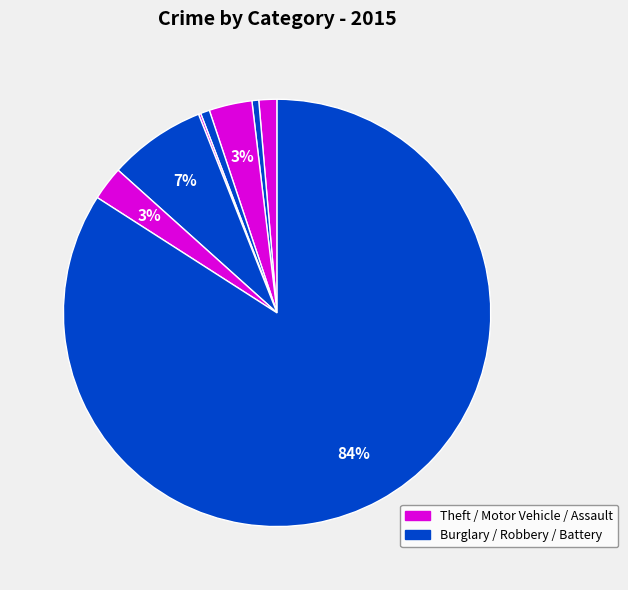

How many slices are in this pie chart?

8